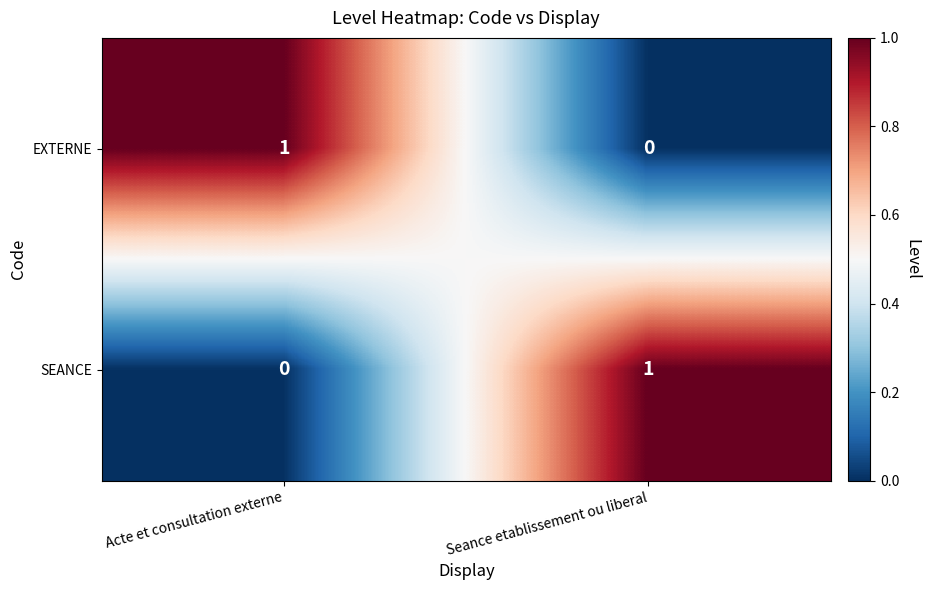

Where is SEANCE nearest to the value 0?

Acte et consultation externe